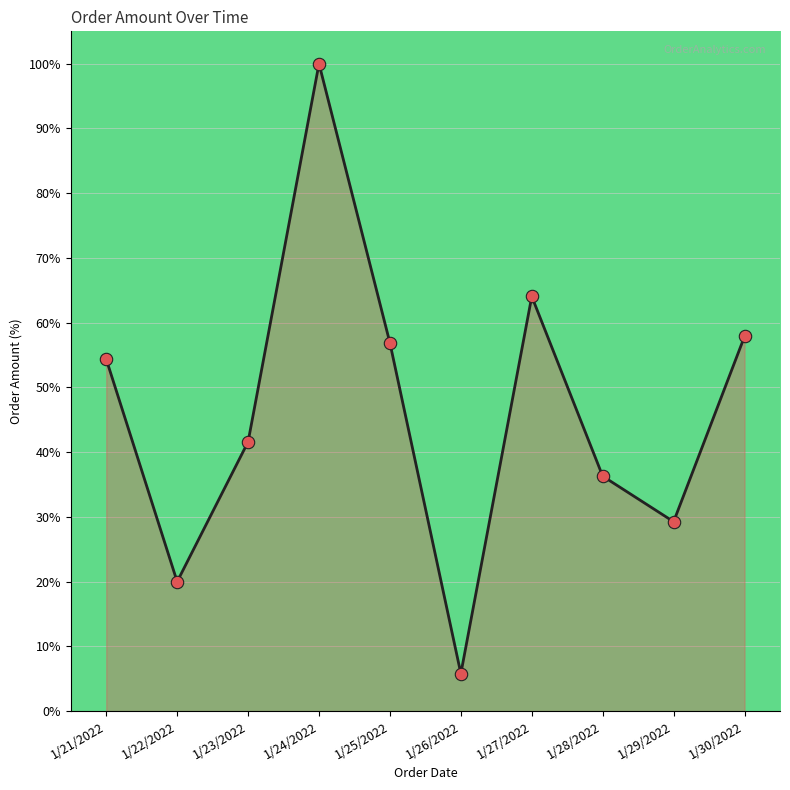

Which has a higher value, 1/26/2022 or 1/29/2022?

1/29/2022